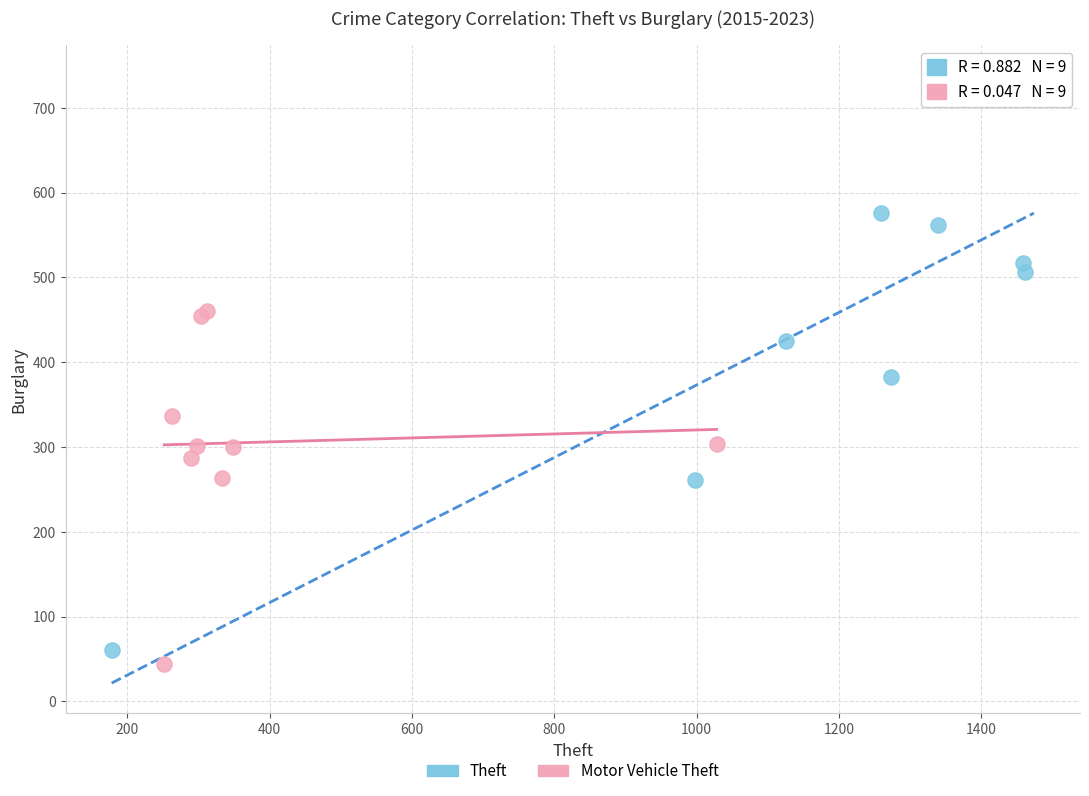

Which series reaches the maximum Y coordinate?

Theft